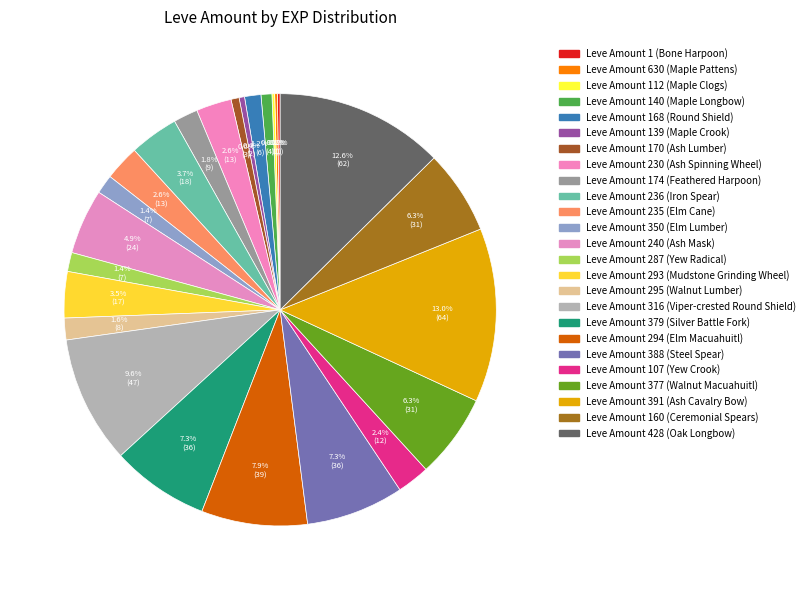

Rank the categories by value from highest to lowest.

391, 428, 316, 294, 379, 388, 377, 160, 240, 236, 293, 230, 235, 107, 174, 295, 350, 287, 168, 140, 170, 139, 1, 630, 112